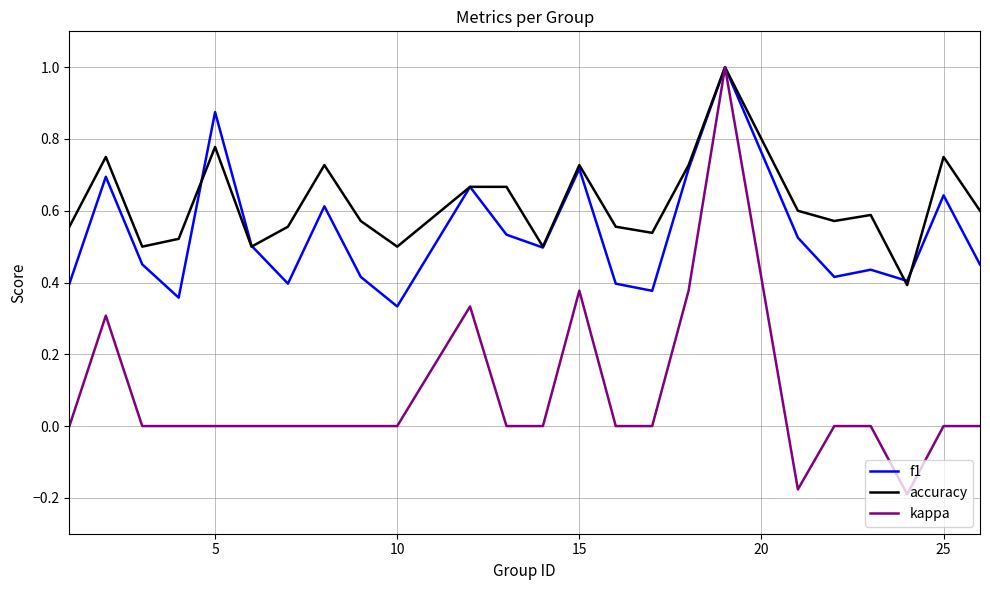

List the series in order of their overall mean, lowest first.

kappa, f1, accuracy